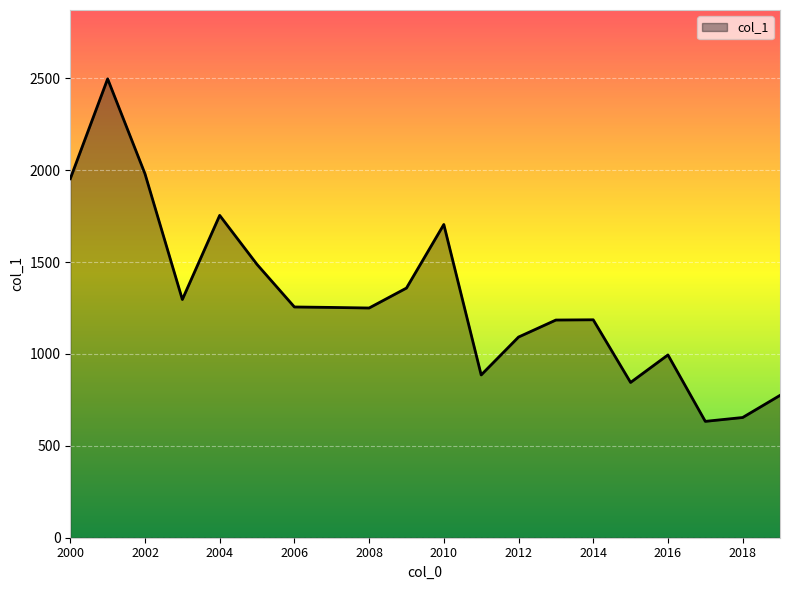

What is the smallest value displayed?

633.2